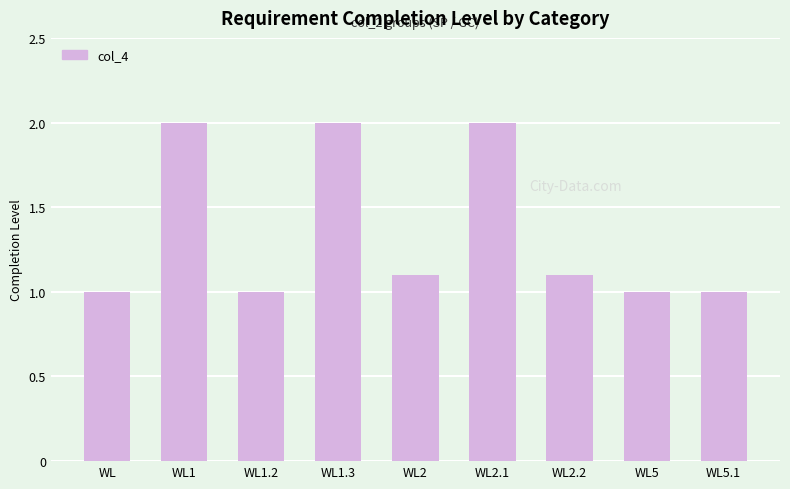

What is the maximum value shown in the chart?

2.0